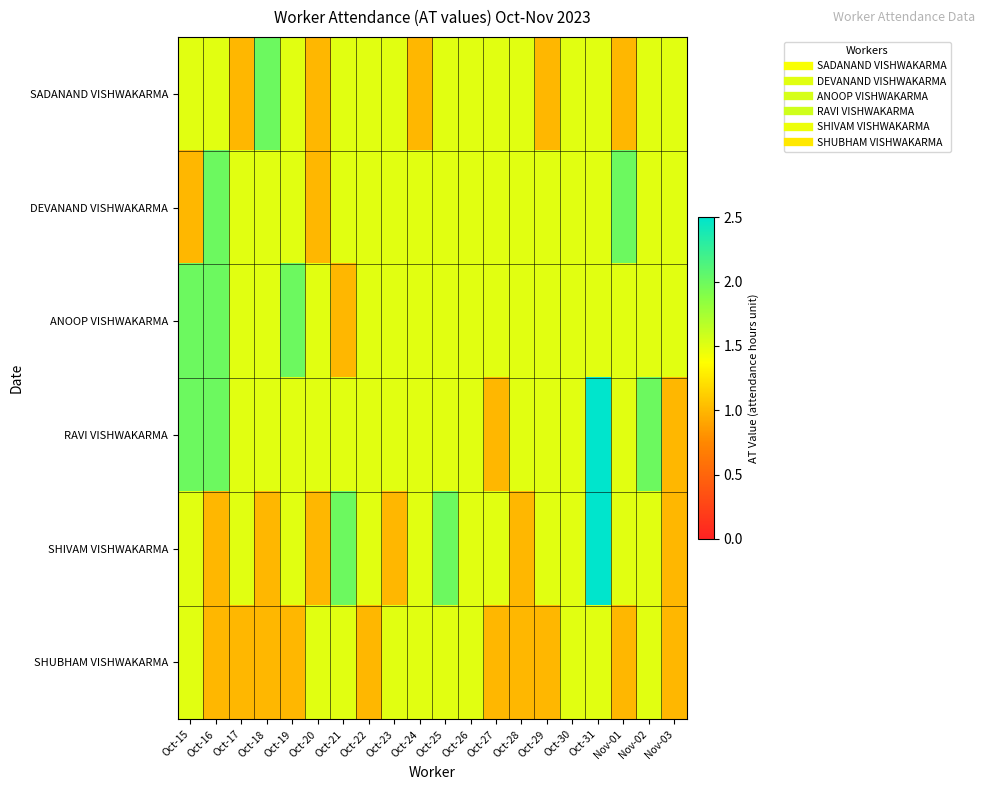

Count the number of categories in the chart.

20